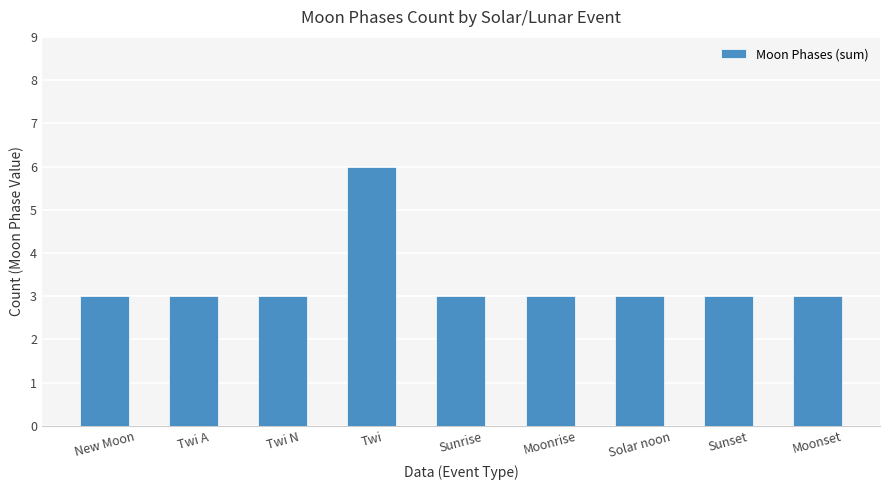

What is the sum of the values at Twi and Twi A?

9